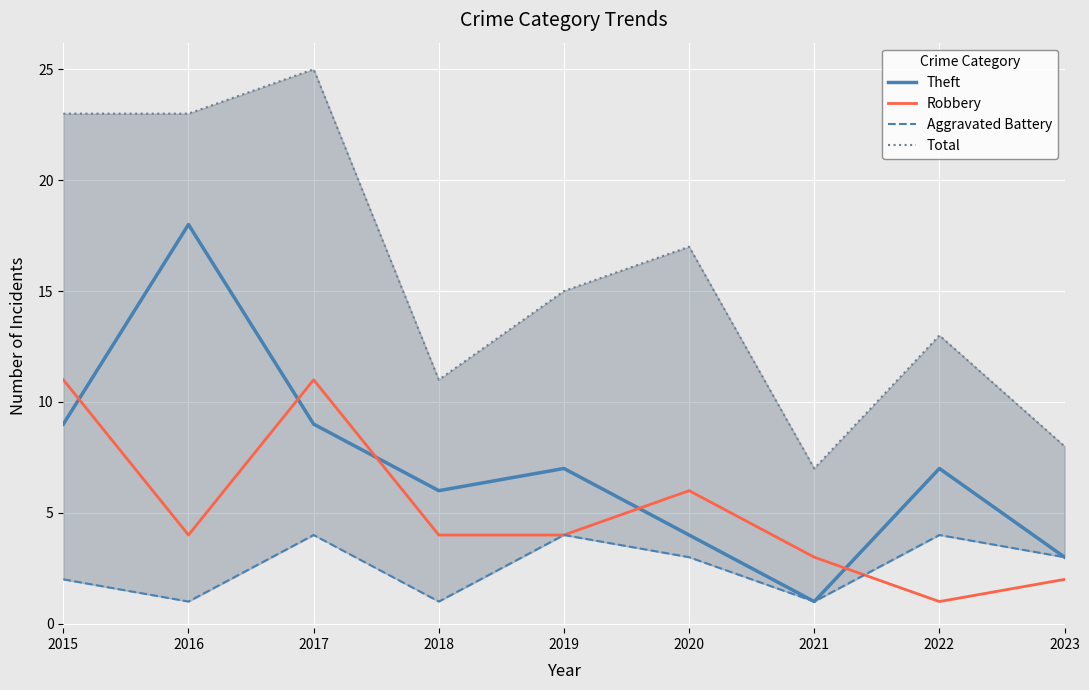

What is the maximum value for Aggravated Battery?

4